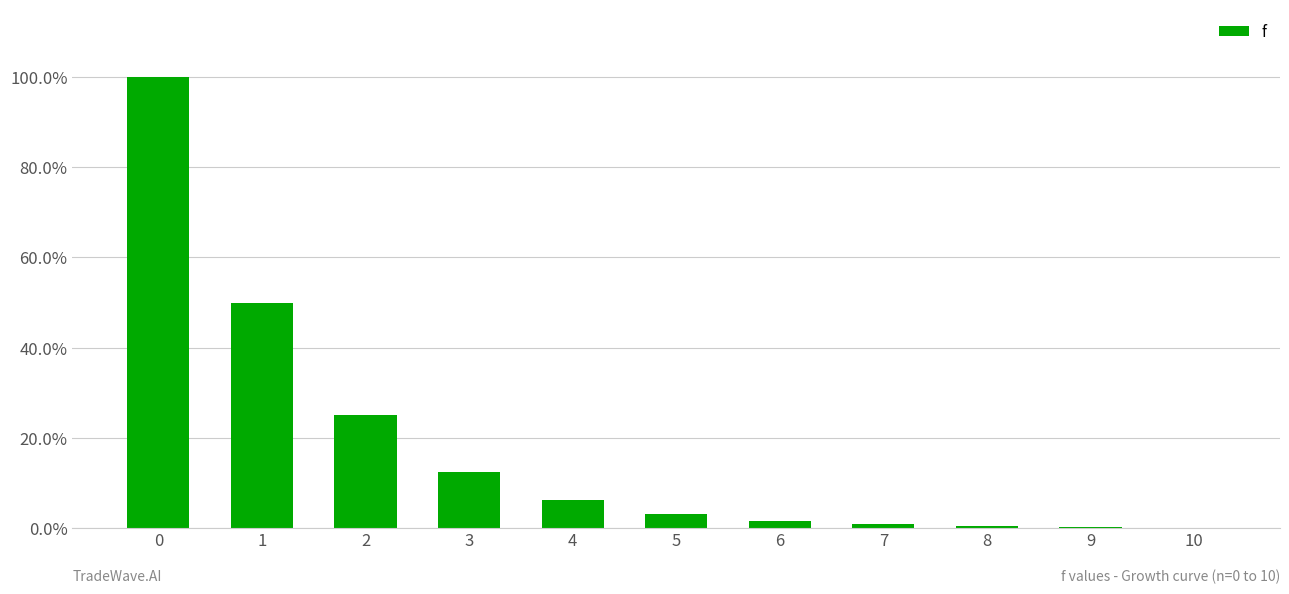

Are the bars horizontal?

No